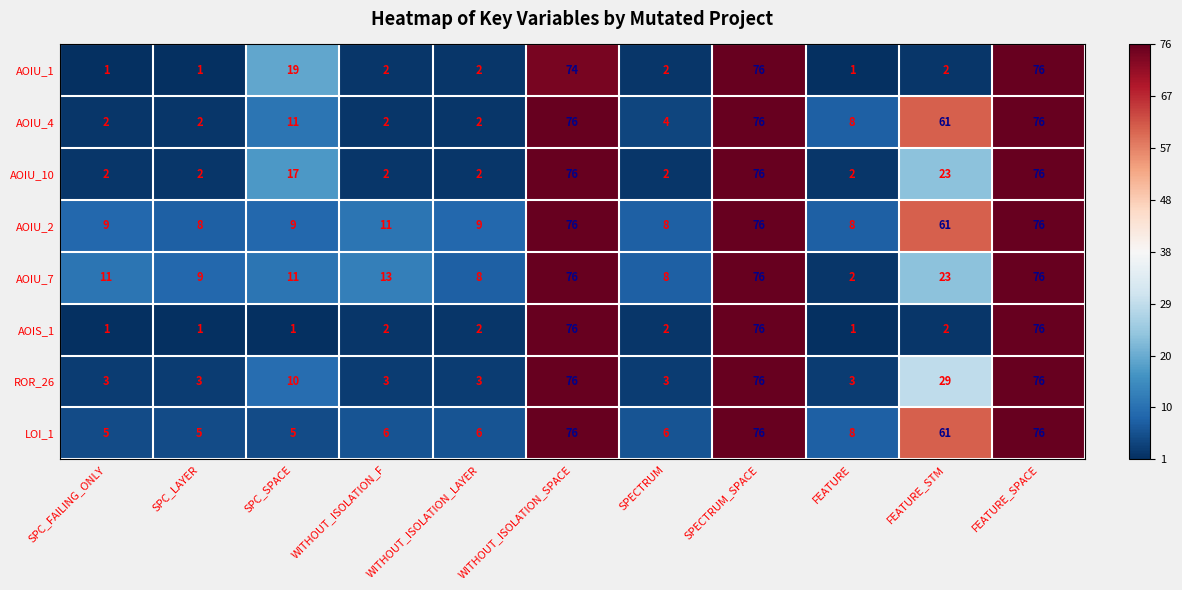

What is the total value across all series at SPC_FAILING_ONLY?

34